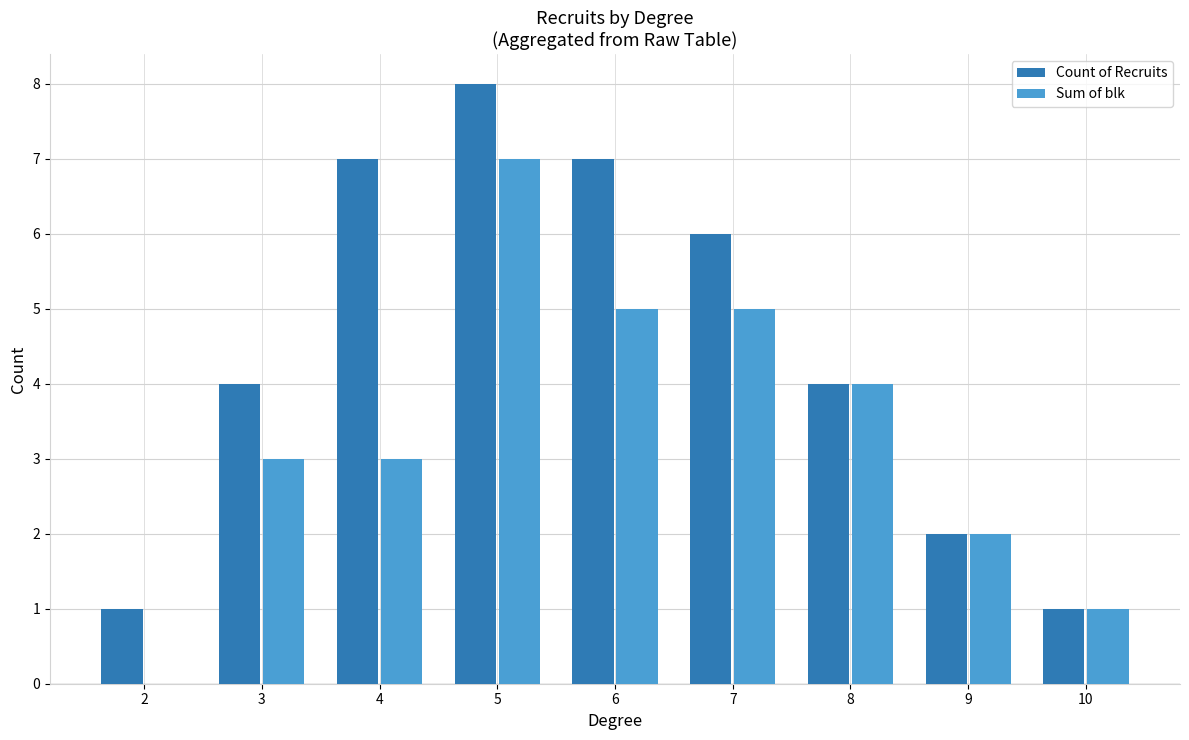

What are all the series names shown in the legend?

Count of Recruits, Sum of blk